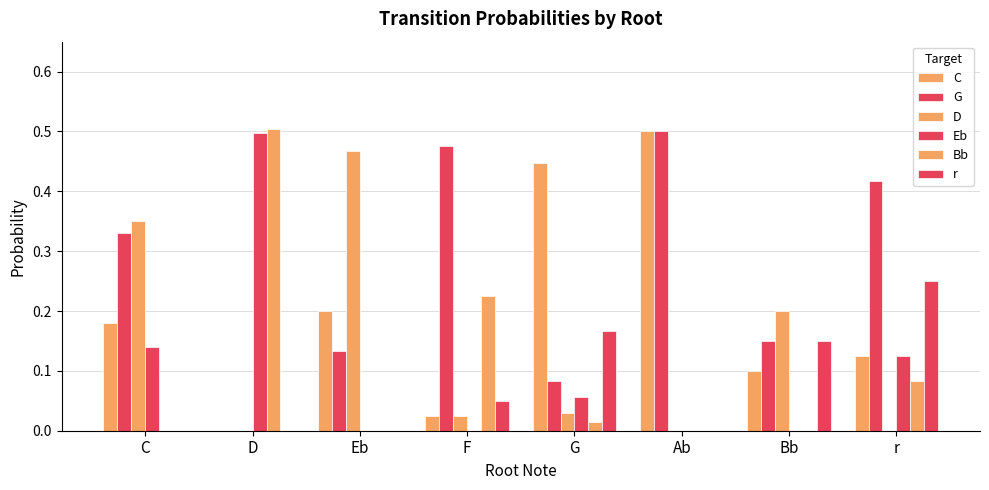

Does the chart contain stacked bars?

No